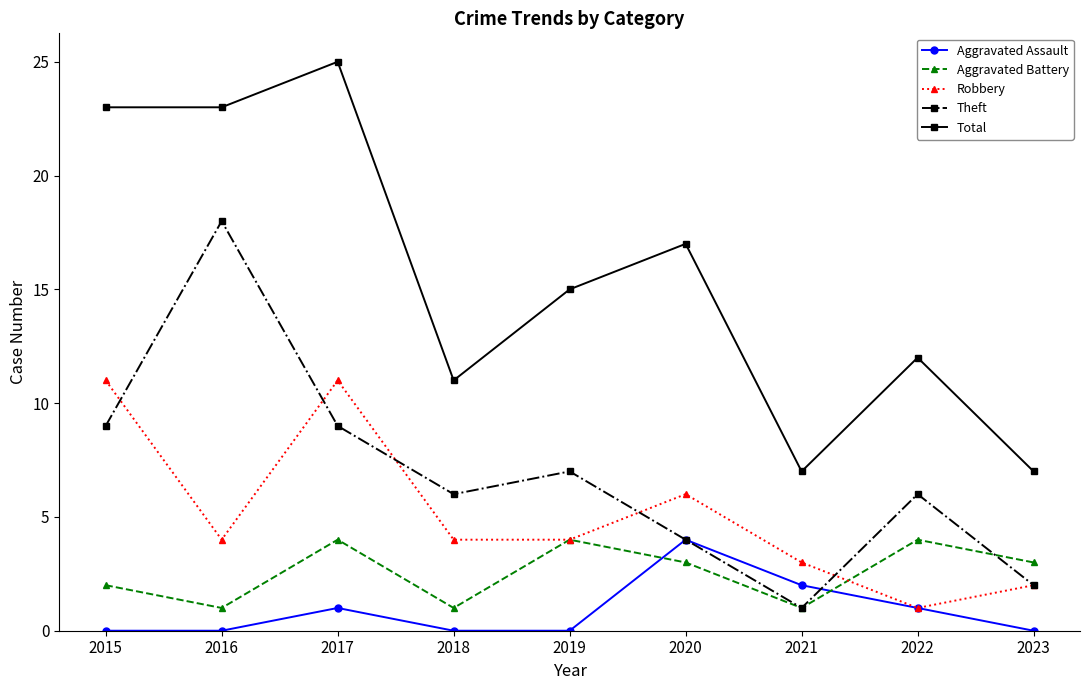

True or false: Robbery has a value of 4 at 2016.

True